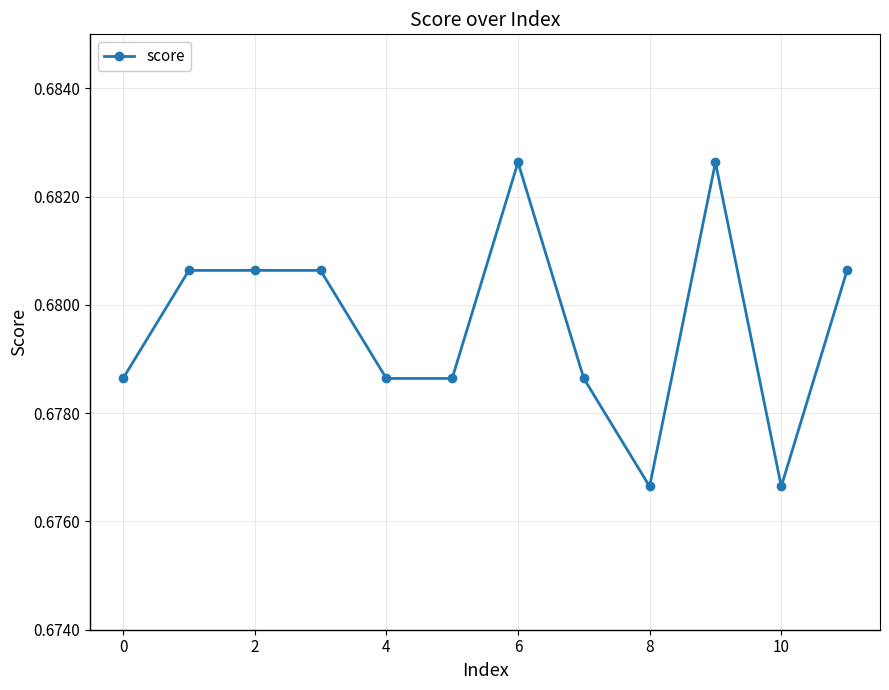

True or false: the data has more than 0 interior local peaks.

True